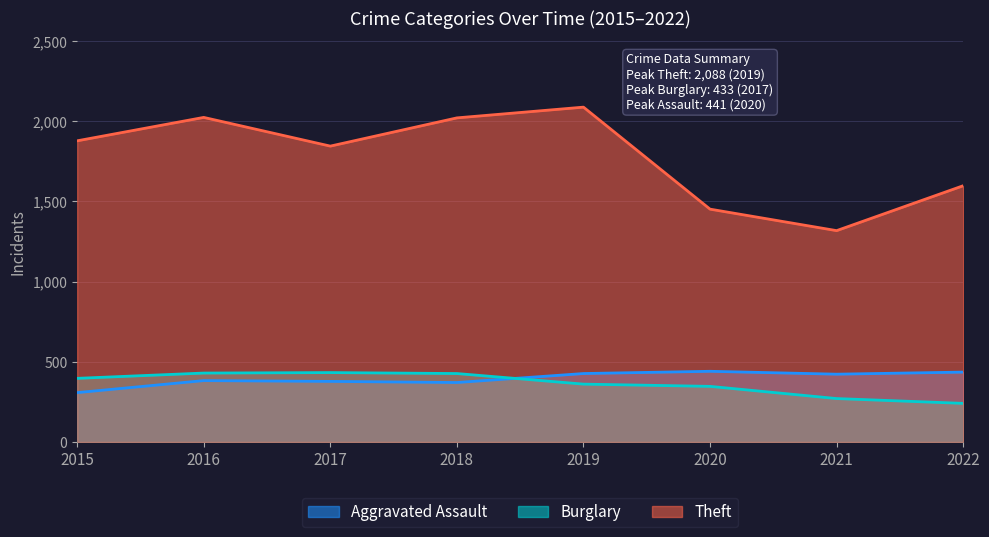

Which series has the widest spread of values?

Theft